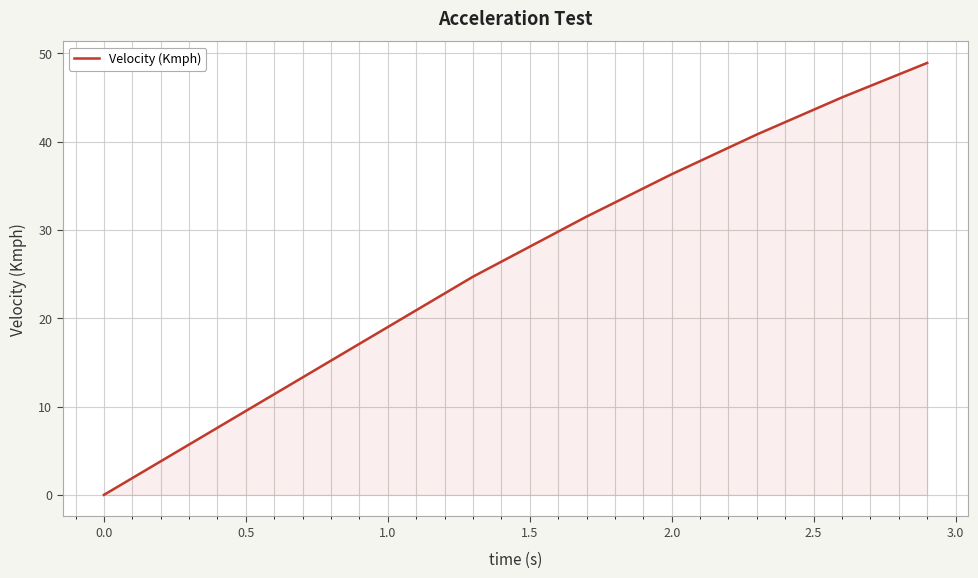

What is the difference between the maximum and minimum values?

48.9